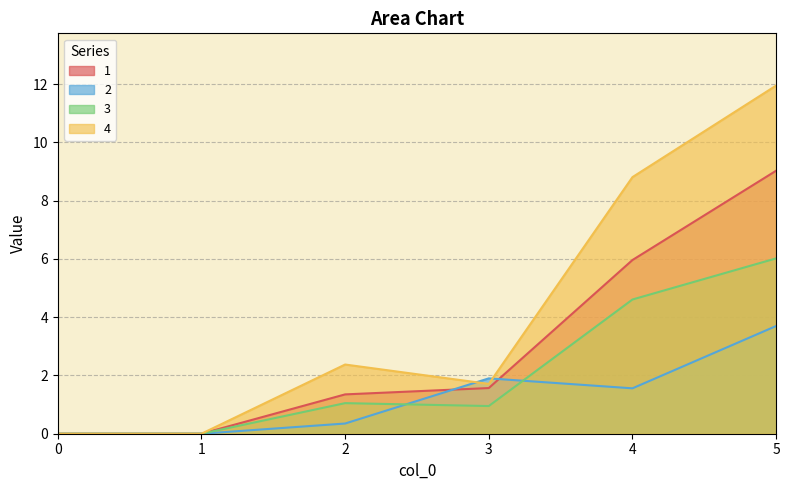

The 4 series shows 20.8 at 5. True or false?

False